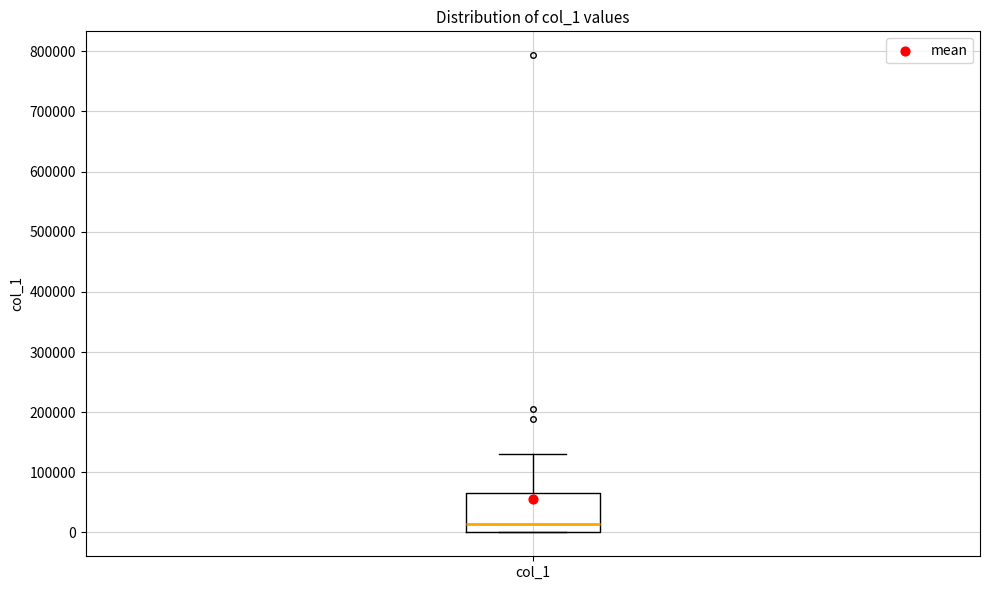

Transcribe this box plot: give where the median line is, the range the box spans, and where the two whiskers end, as read against the y-axis. The values are not printed on the chart, so give them approximately, as read against the axis.

median 10000, box 0 to 70000, whiskers 0 to 130000